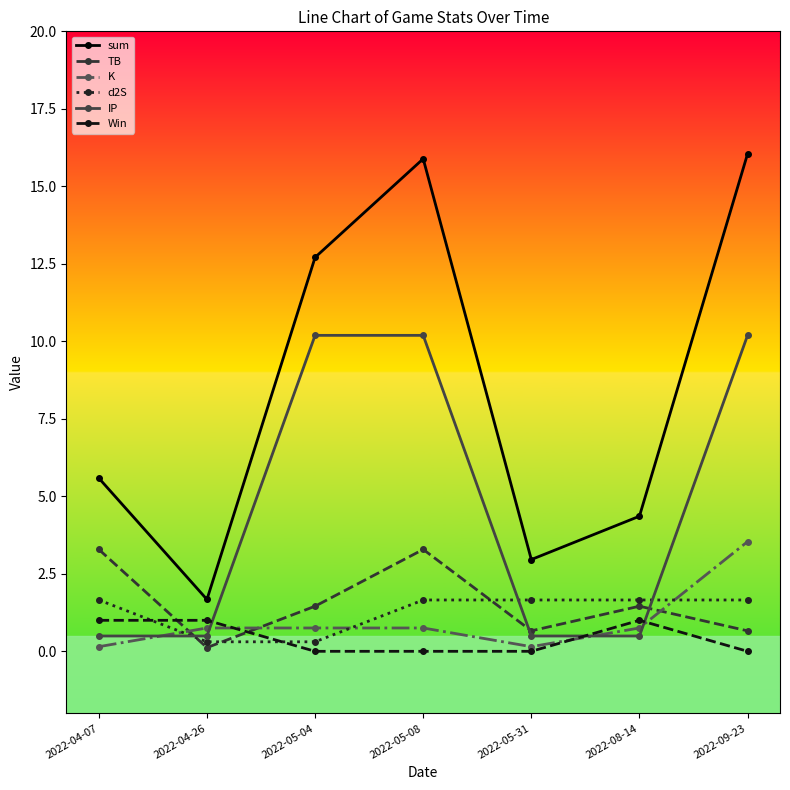

True or false: IP and TB cross at least once.

True